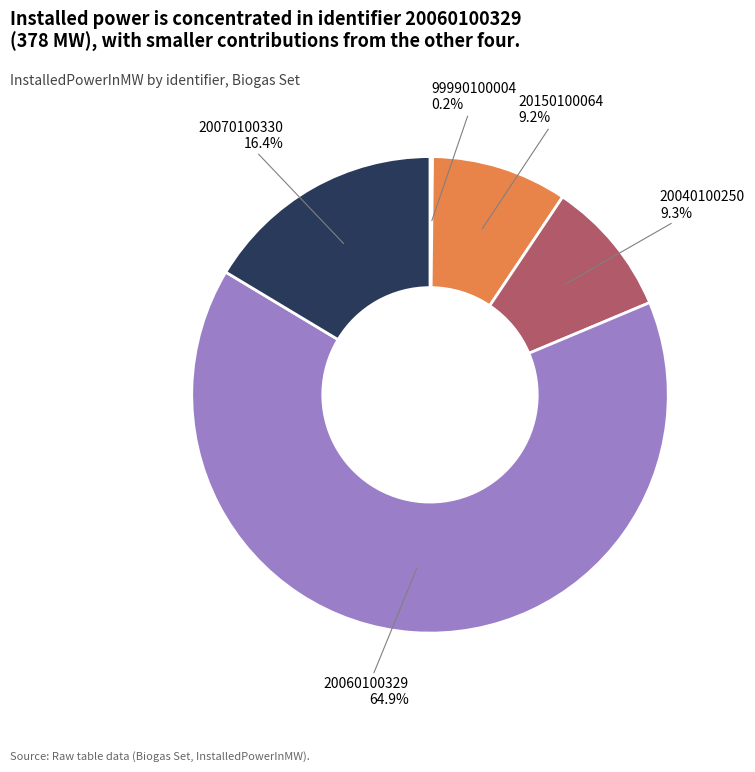

Between 20070100330 and 20040100250, which is larger?

20070100330